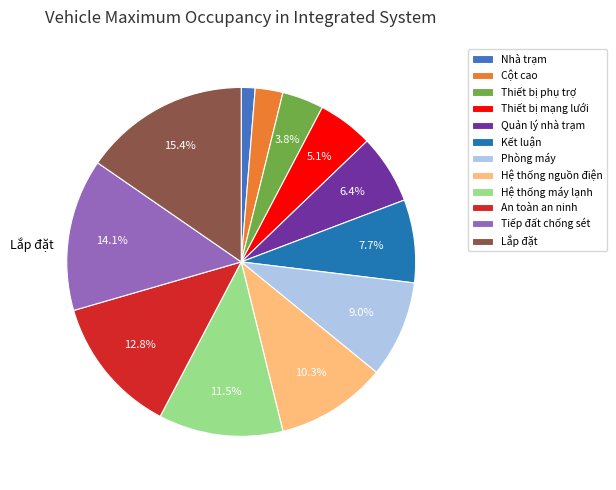

Rank the categories by value from lowest to highest.

Nhà trạm, Cột cao, Thiết bị phụ trợ, Thiết bị mạng lưới, Quản lý nhà trạm, Kết luận, Phòng máy, Hệ thống nguồn điện, Hệ thống máy lạnh, An toàn an ninh, Tiếp đất chống sét, Lắp đặt